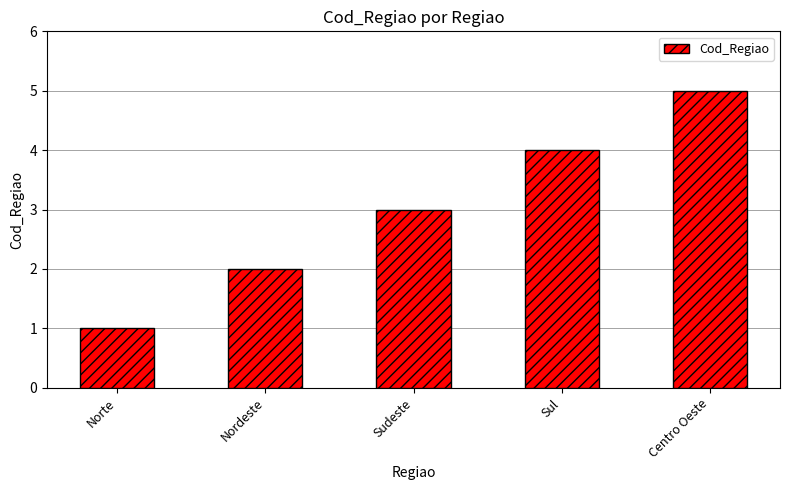

What position from the right is Centro Oeste?

1